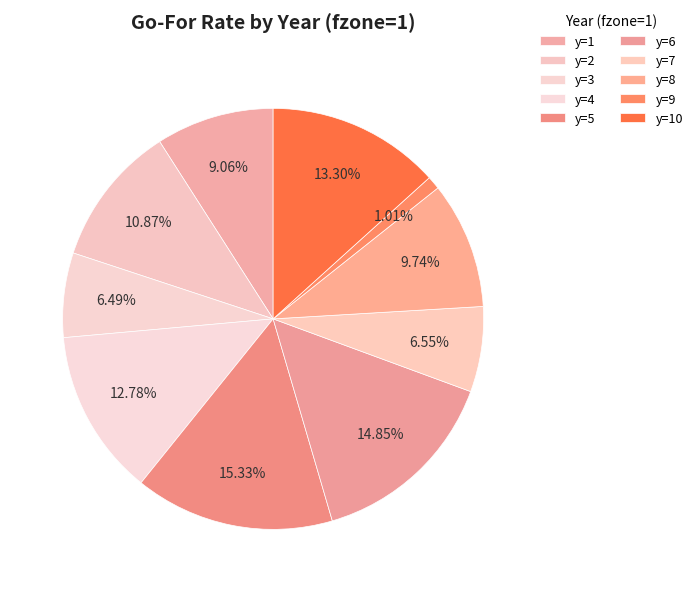

To the nearest percent, what is the average slice percentage?

10%